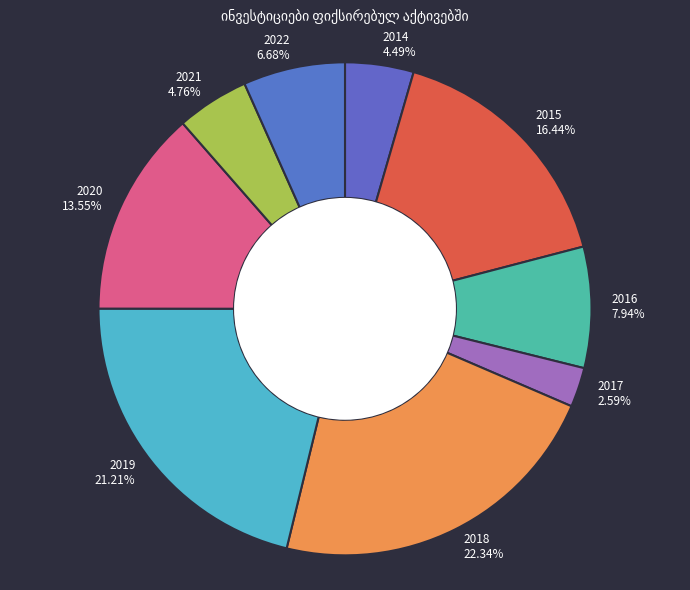

Which slice is the smallest?

2017